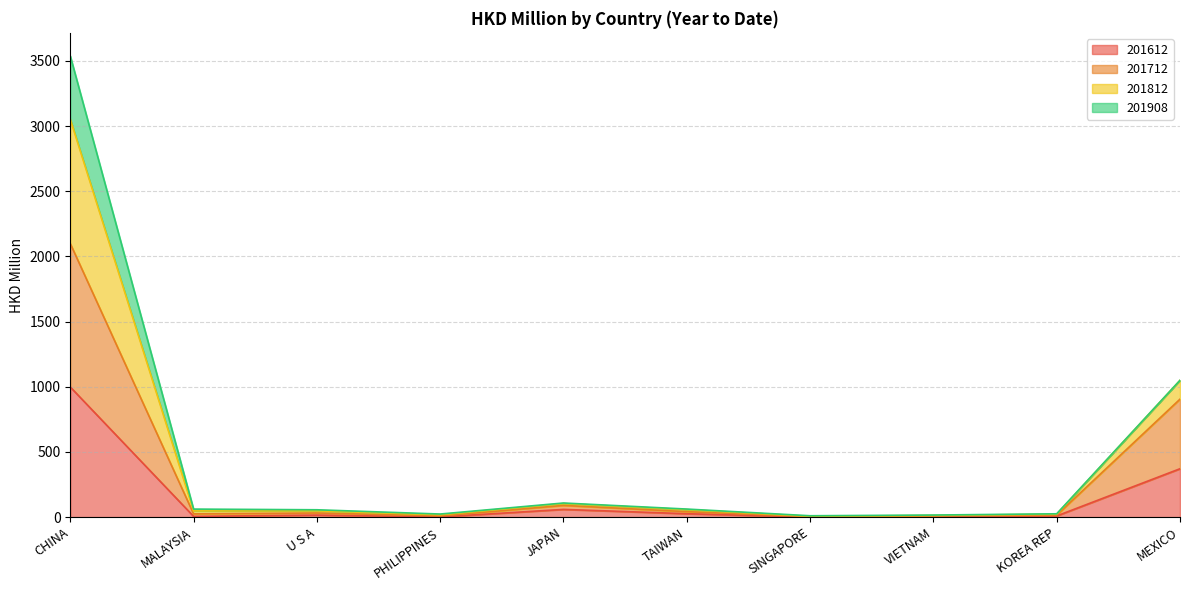

What is the total value across all series at PHILIPPINES?

23.6